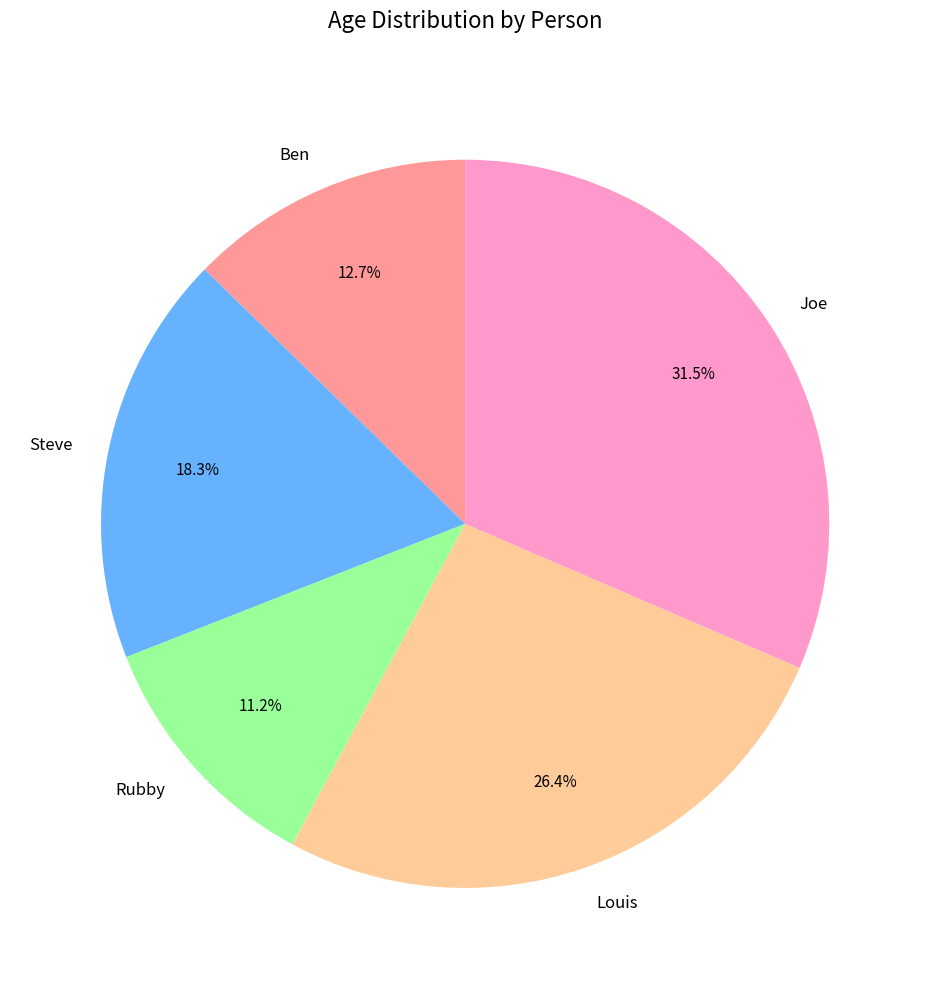

True or false: Ben accounts for 13% of the total.

True